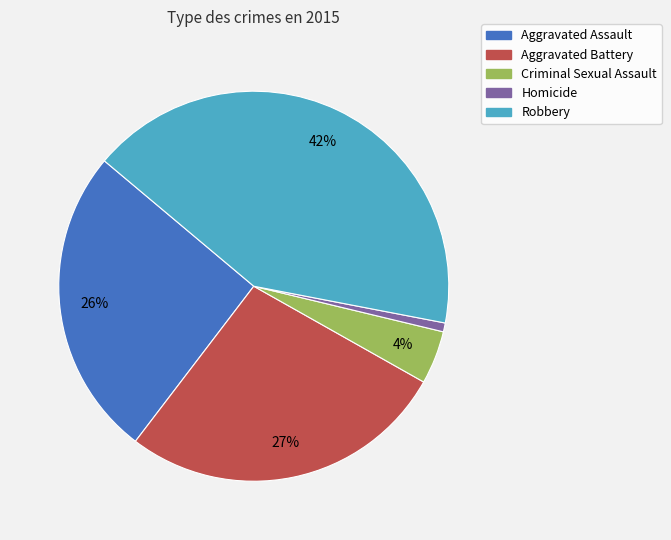

Which slice is the largest?

Robbery